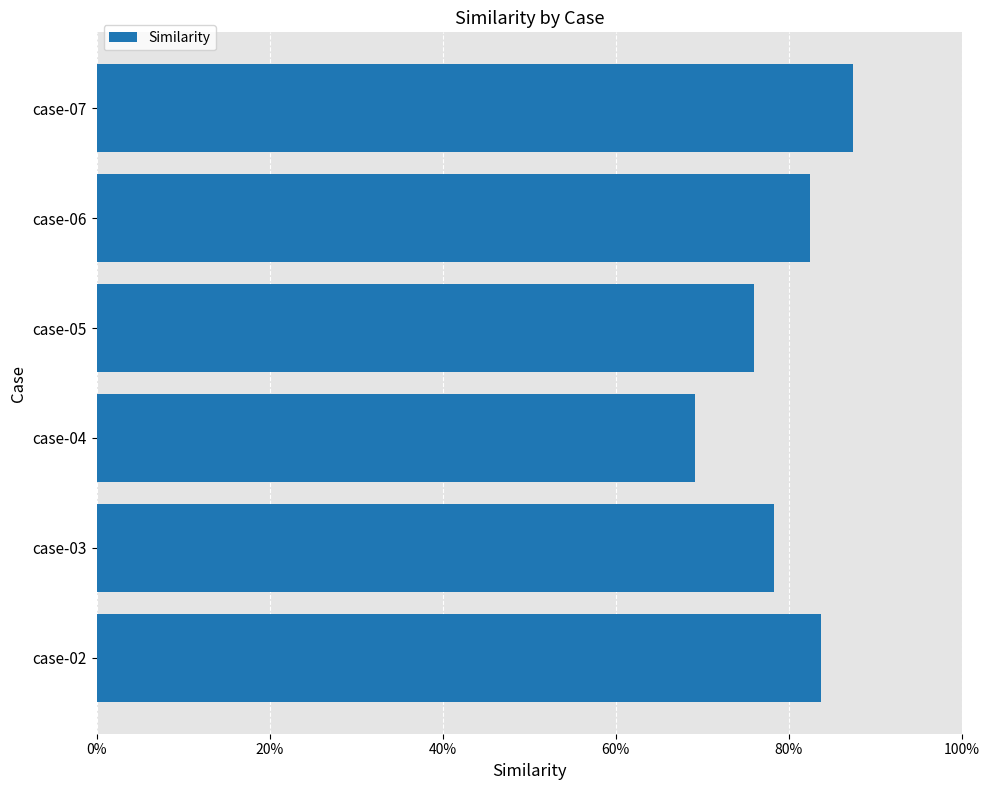

Does the chart contain any negative values?

No